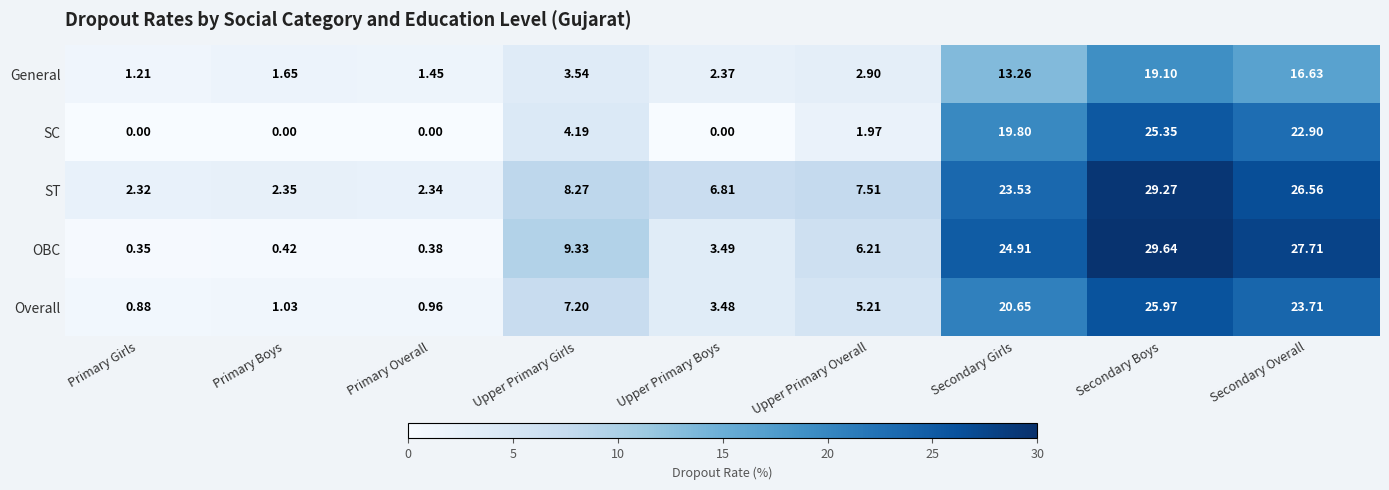

Where is General nearest to the value 10?

Secondary Girls